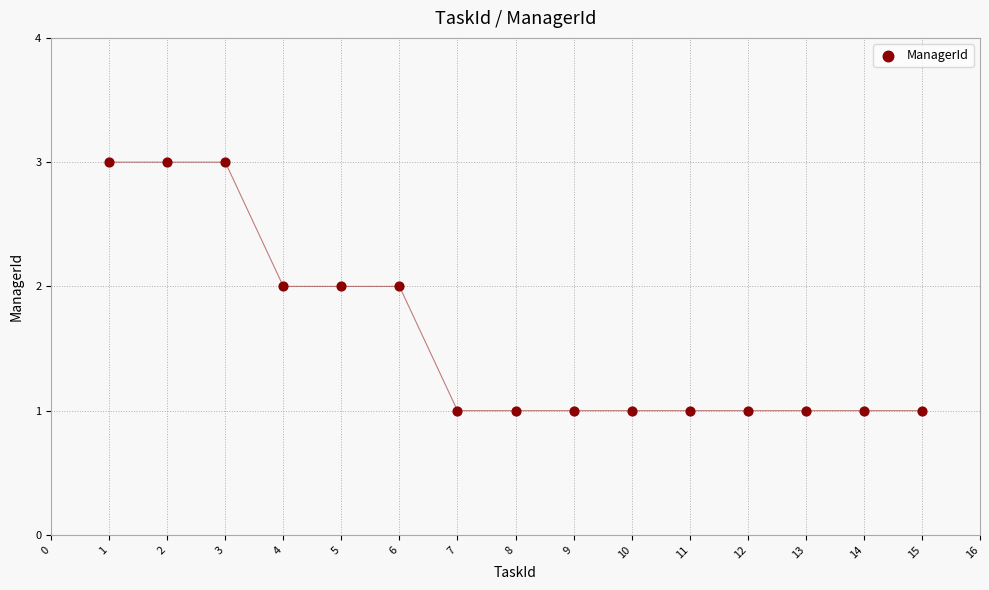

What is the range of X values (max minus min)?

14